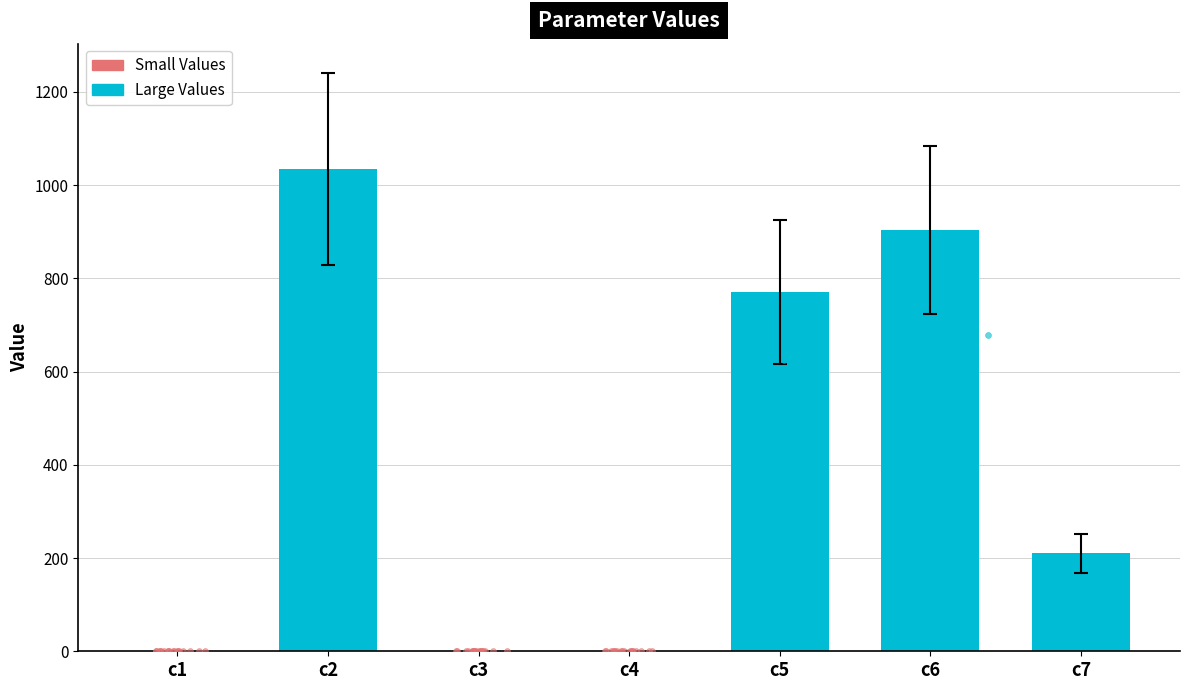

What is the change in value from c4 to c7?

+209.8